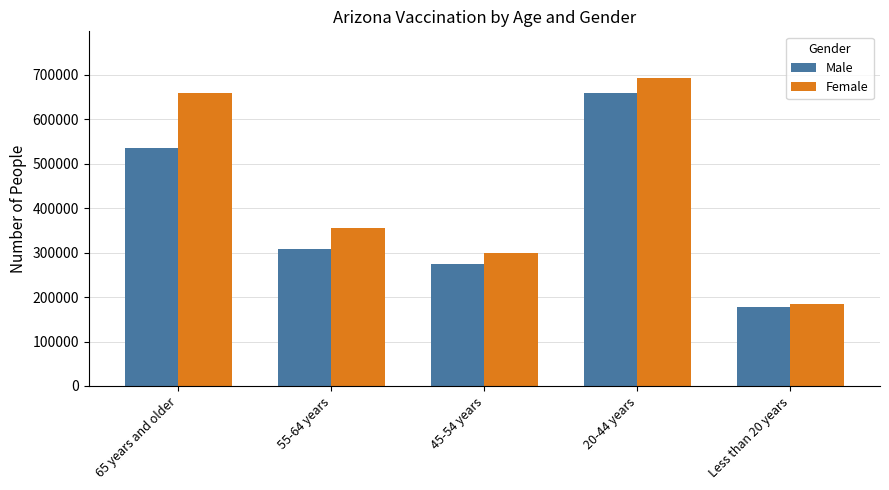

What is the label of the 1st bar from the left?

65 years and older